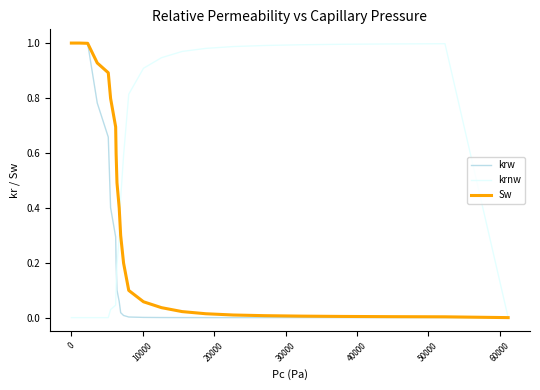

List the series in order of their overall mean, lowest first.

krw, Sw, krnw